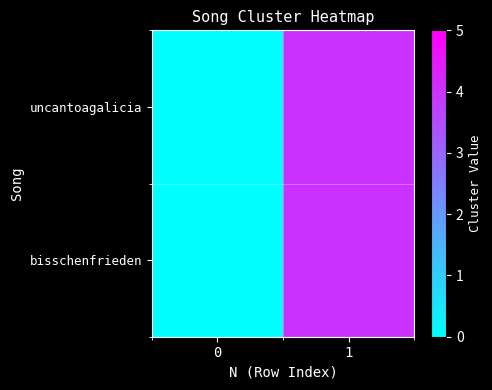

How many series are shown in this chart?

2